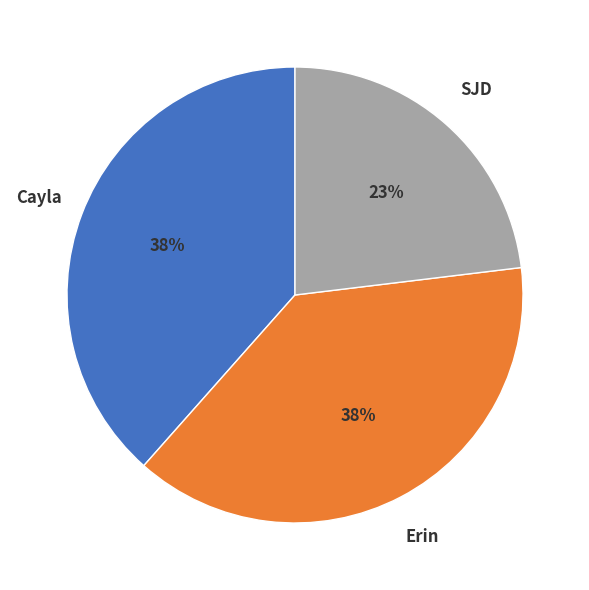

Which has a higher value, SJD or Erin?

Erin